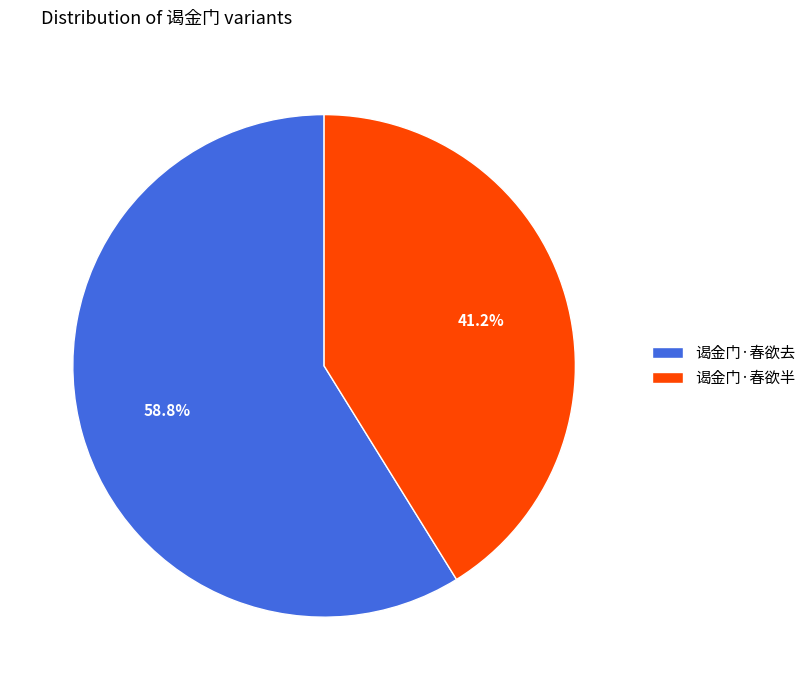

Between 谒金门·春欲去 and 谒金门·春欲半, which is larger?

谒金门·春欲去